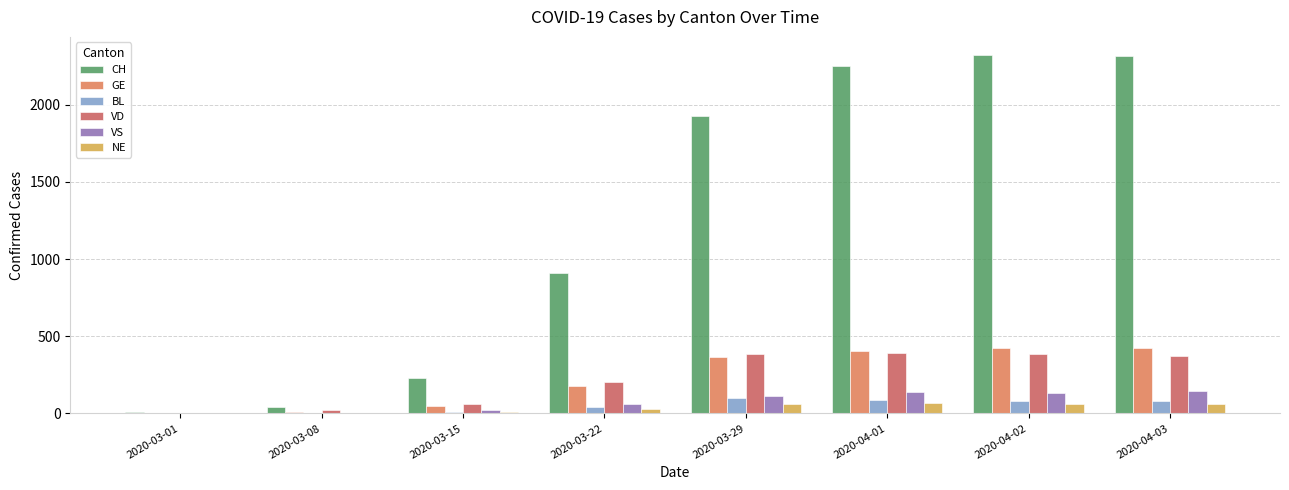

What is the sum of all NE values?

288